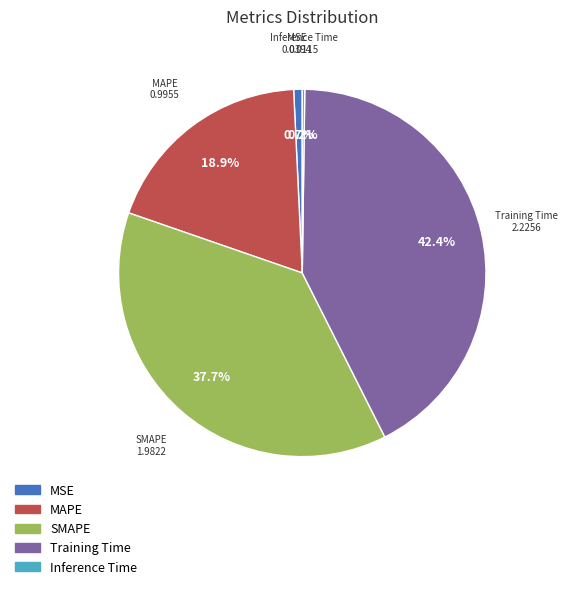

What is the largest slice in the pie chart?

Training Time